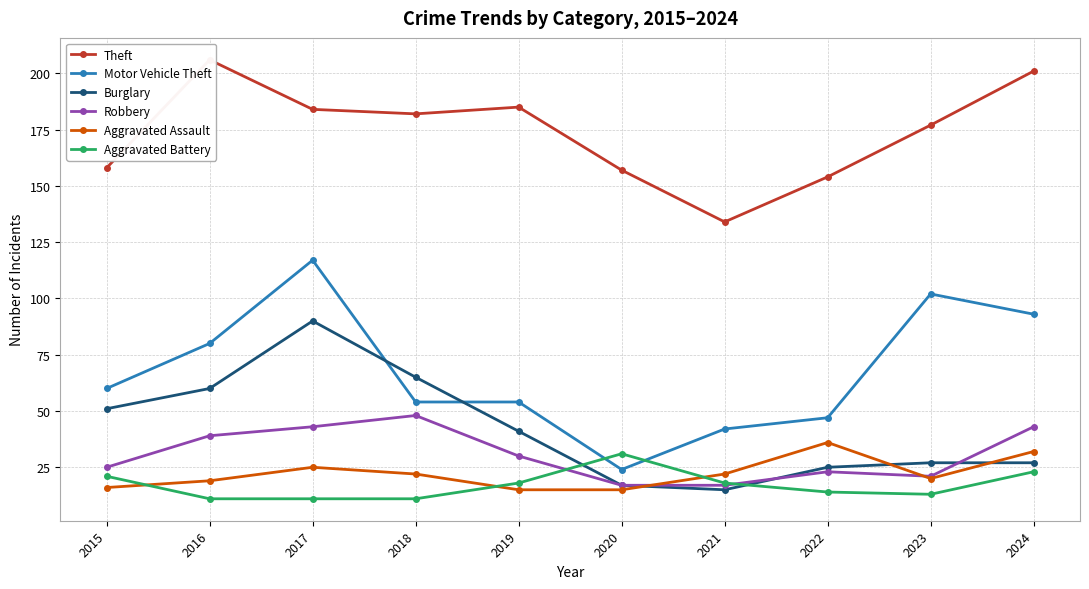

Reading right to left, transcribe all the data shown in this chart.

Theft: 201	177	154	134	157	185	182	184	206	158
Motor Vehicle Theft: 93	102	47	42	24	54	54	117	80	60
Burglary: 27	27	25	15	17	41	65	90	60	51
Robbery: 43	21	23	17	17	30	48	43	39	25
Aggravated Assault: 32	20	36	22	15	15	22	25	19	16
Aggravated Battery: 23	13	14	18	31	18	11	11	11	21